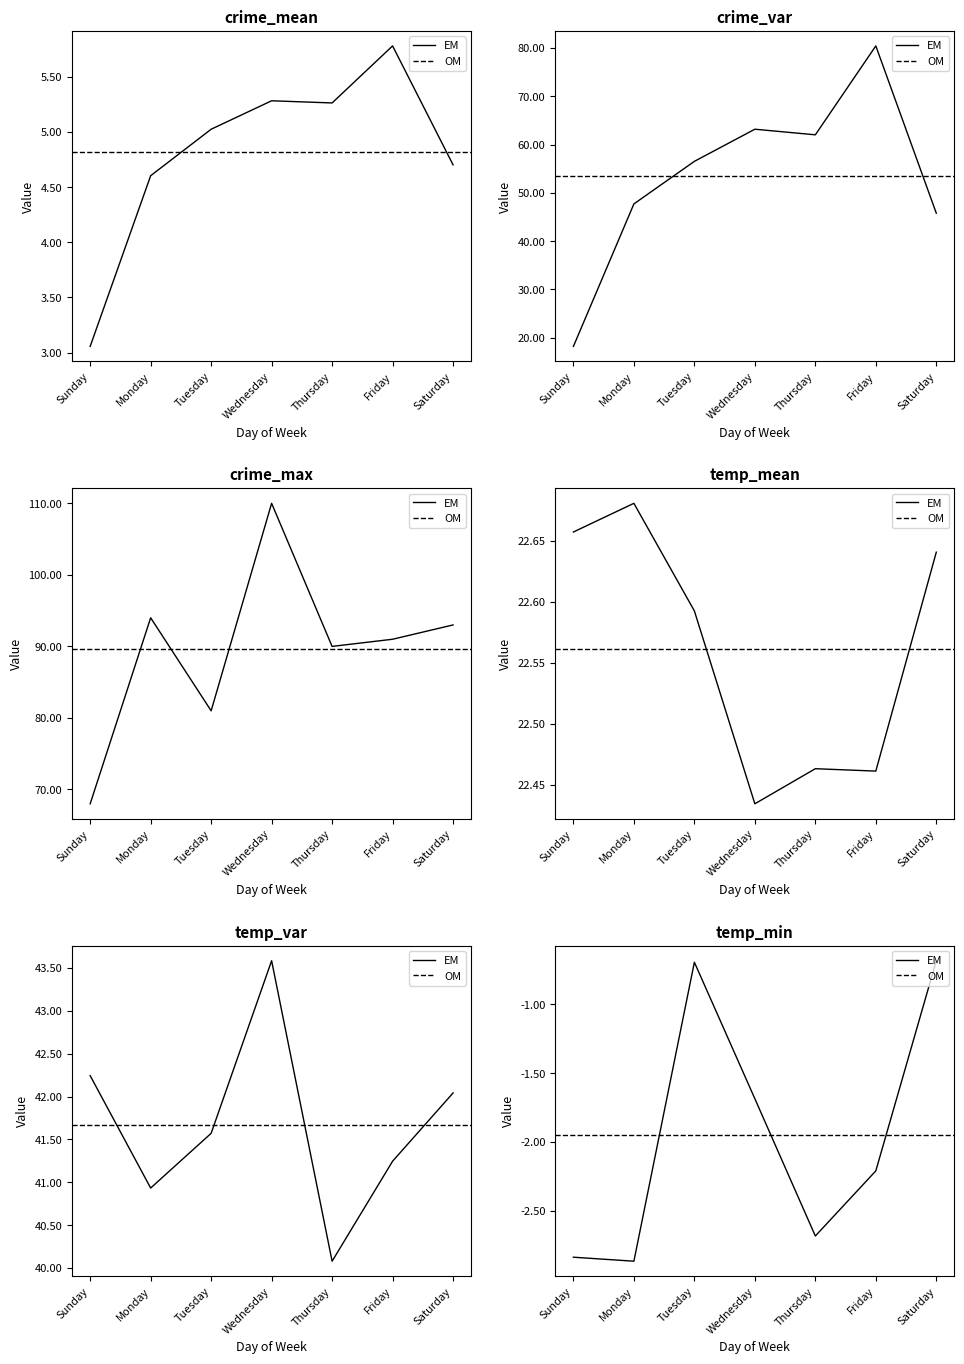

What is the difference between the maximum and second lowest values in the crime_mean series?

1.2